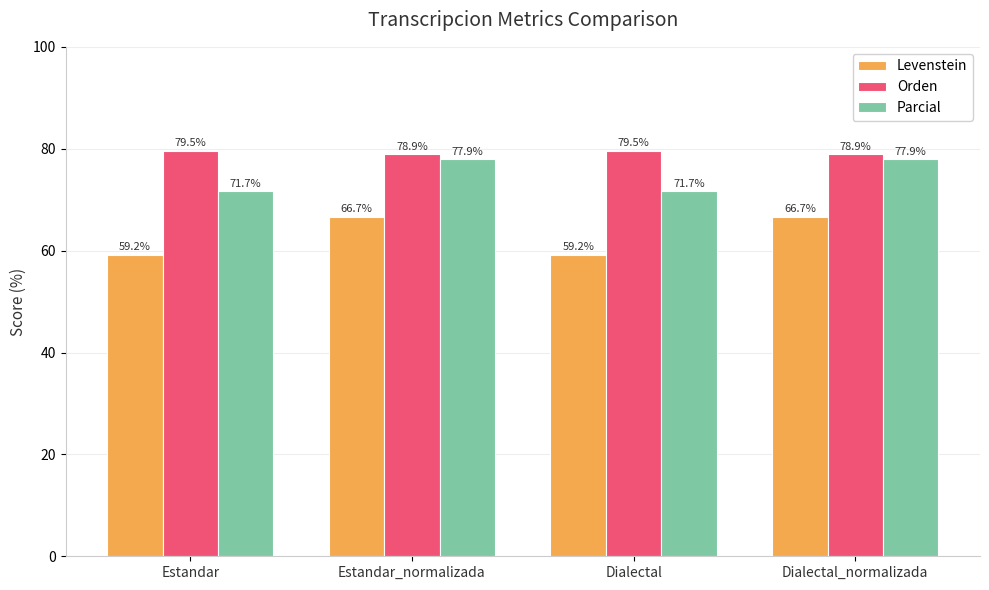

Is it true that Parcial equals 77.9 at Estandar_normalizada?

True